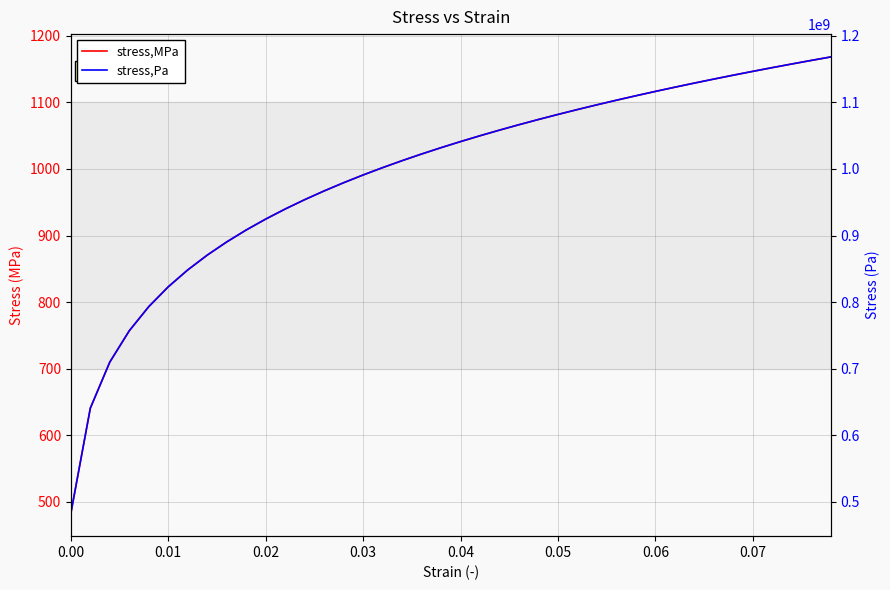

What is the label of the 3rd point from the left?

0.02